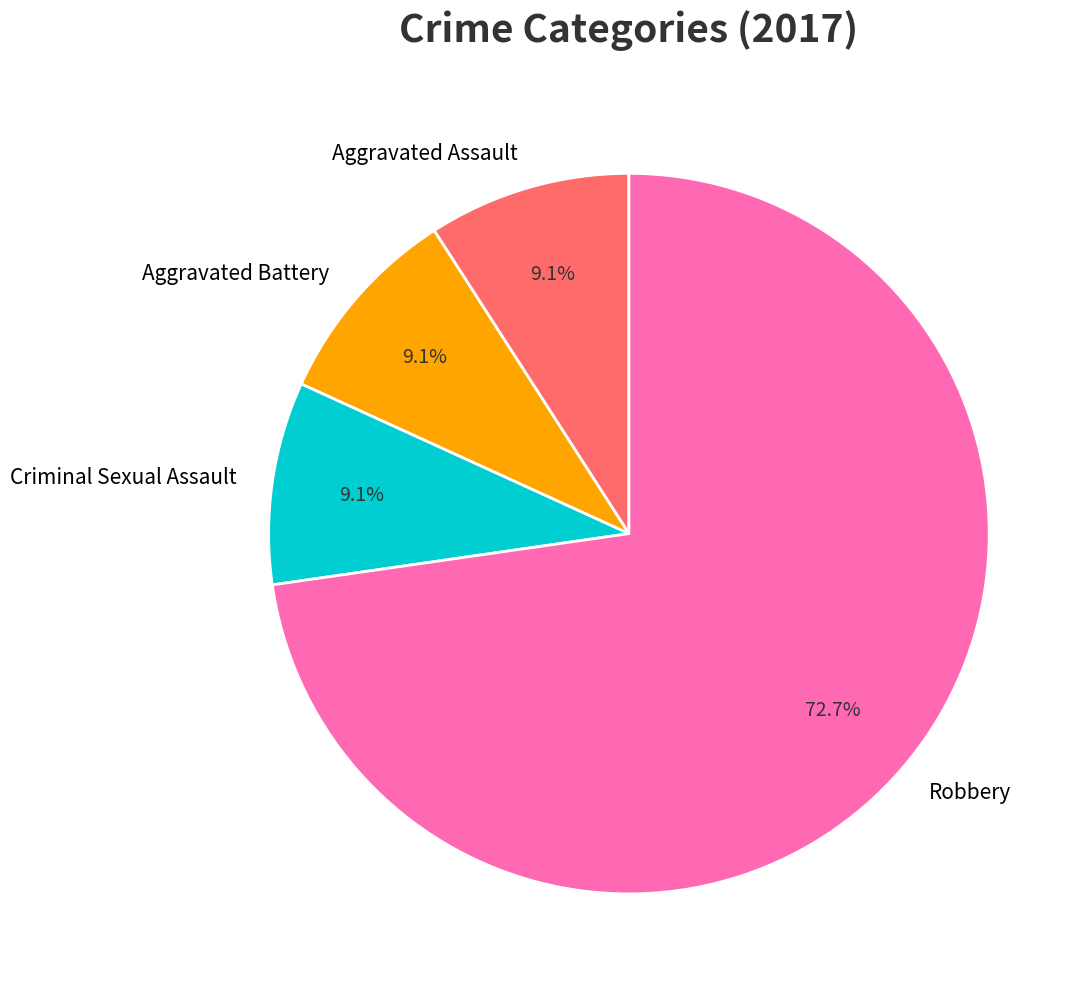

The Robbery slice represents 59% of the pie. True or false?

False